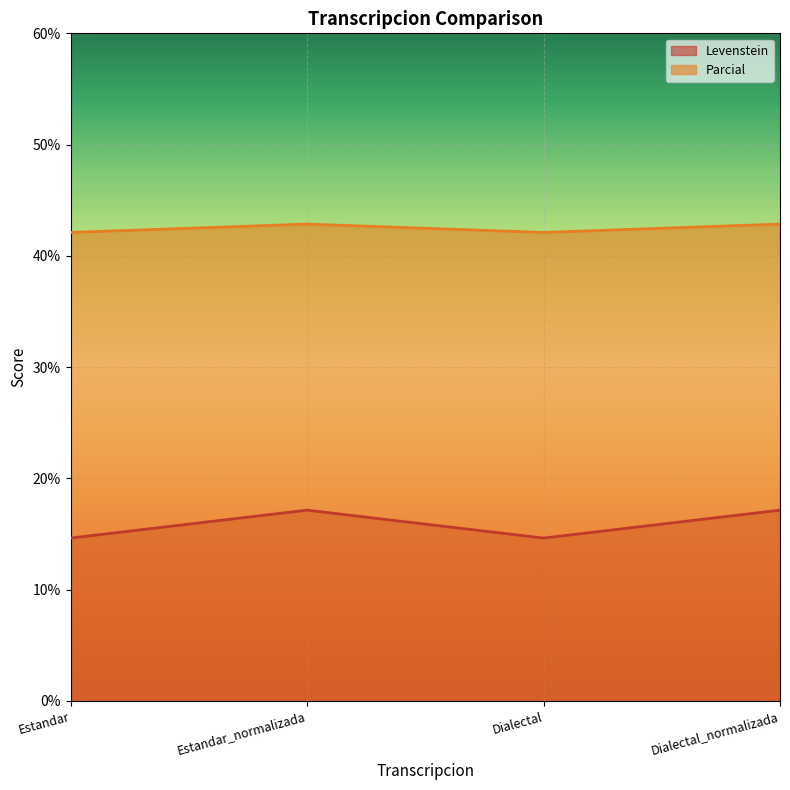

Is it true that Levenstein equals 17.1 at Estandar_normalizada?

True